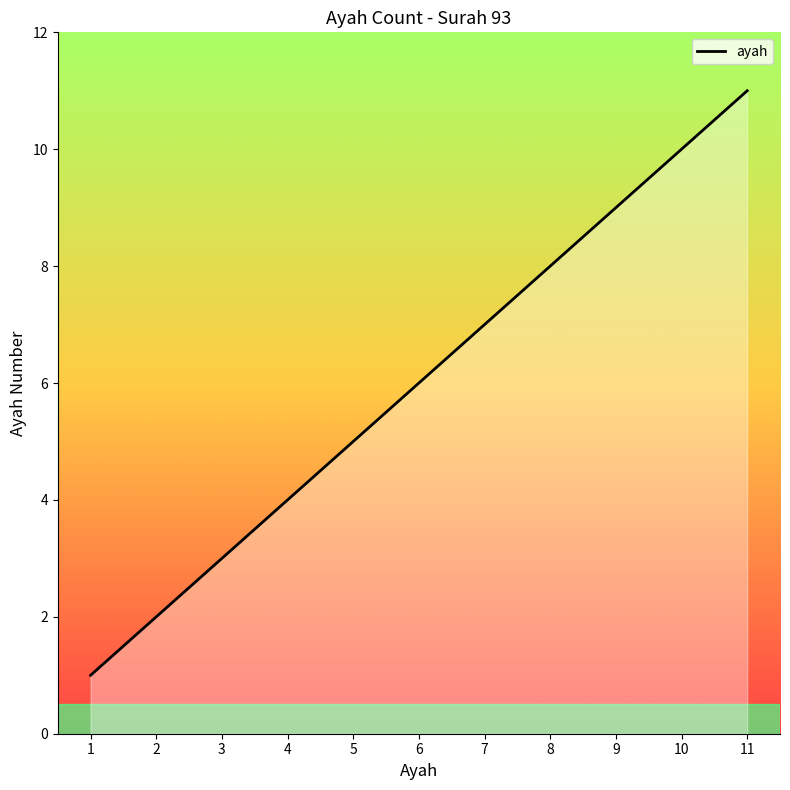

List the labels in order of value, largest first.

11, 10, 9, 8, 7, 6, 5, 4, 3, 2, 1